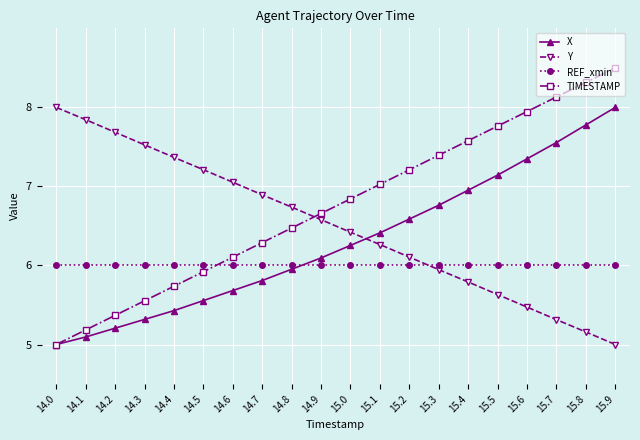

At which label does X reach its peak?

15.9